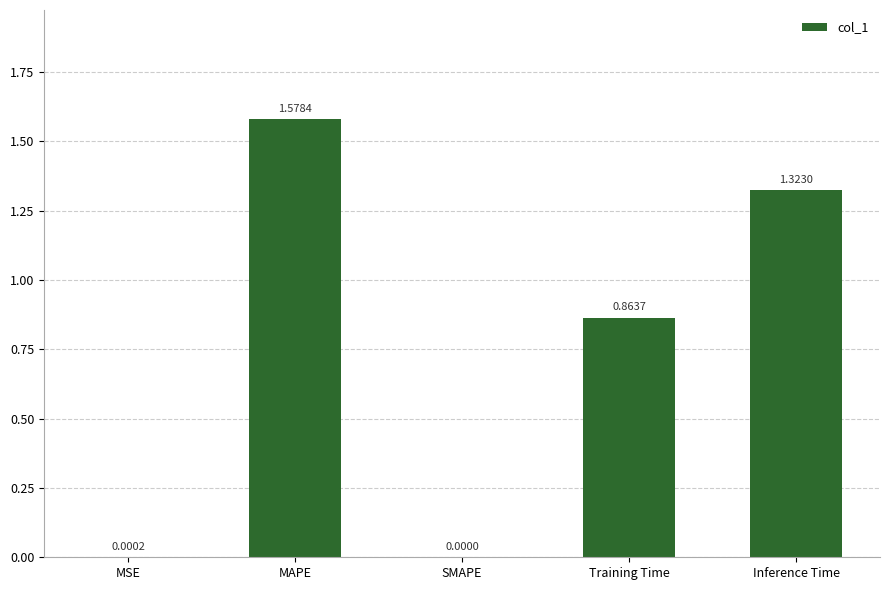

At which label is the value closest to 0?

SMAPE